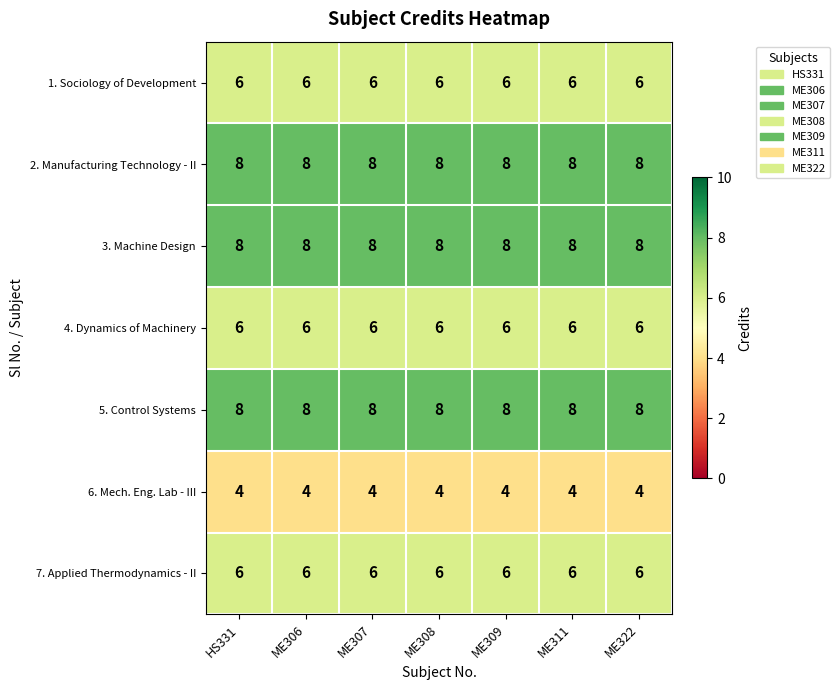

Read the 7. Applied Thermodynamics - II value at ME306.

6